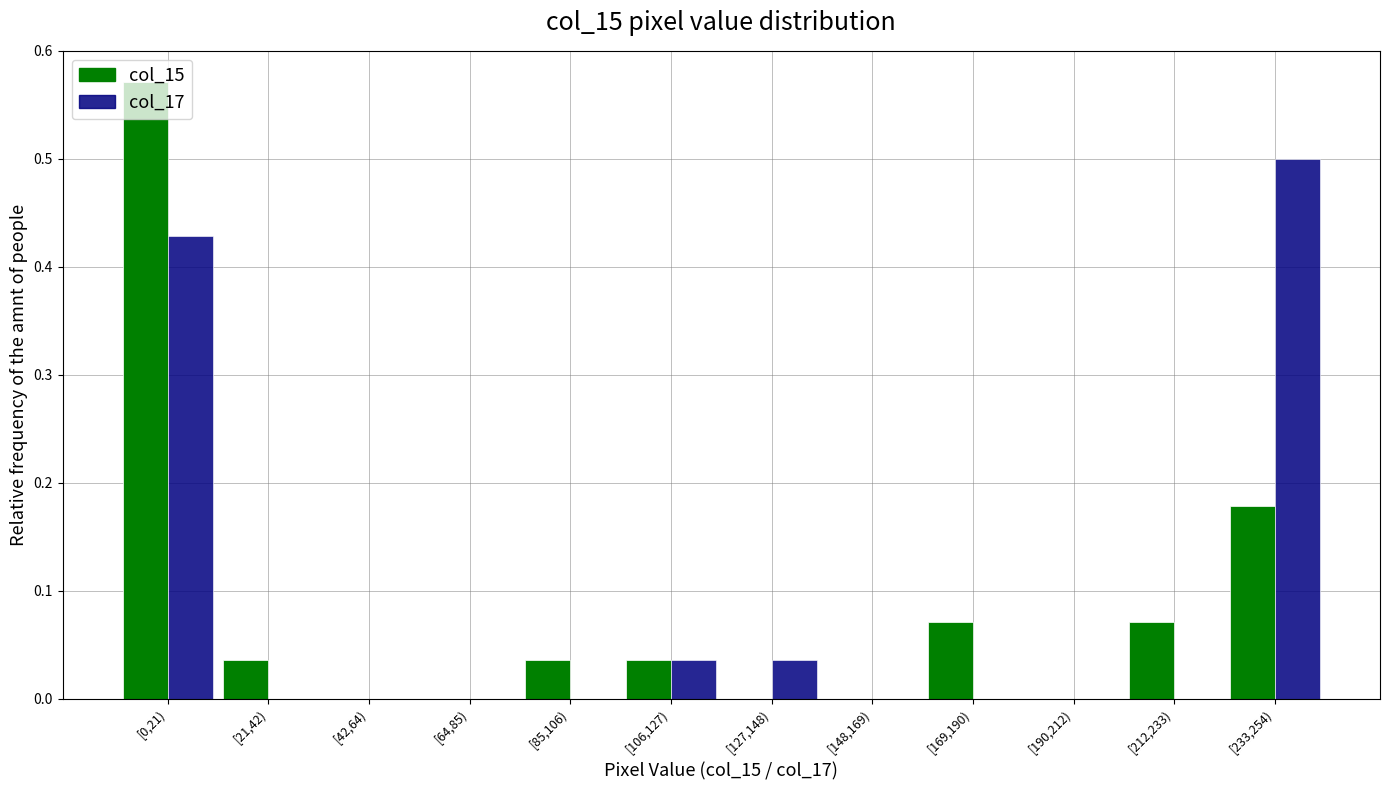

The value of col_17 at [212,233) is 0.0. True or false?

True